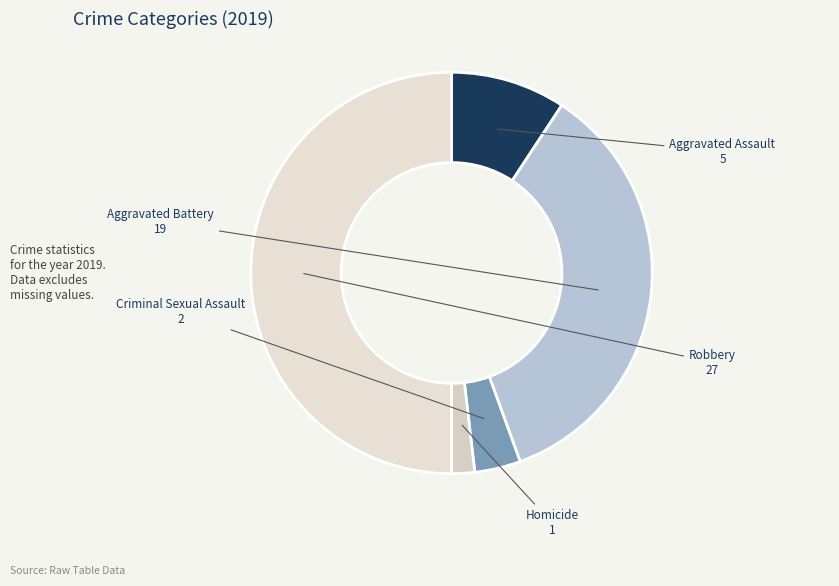

How many segments does this pie chart have?

5